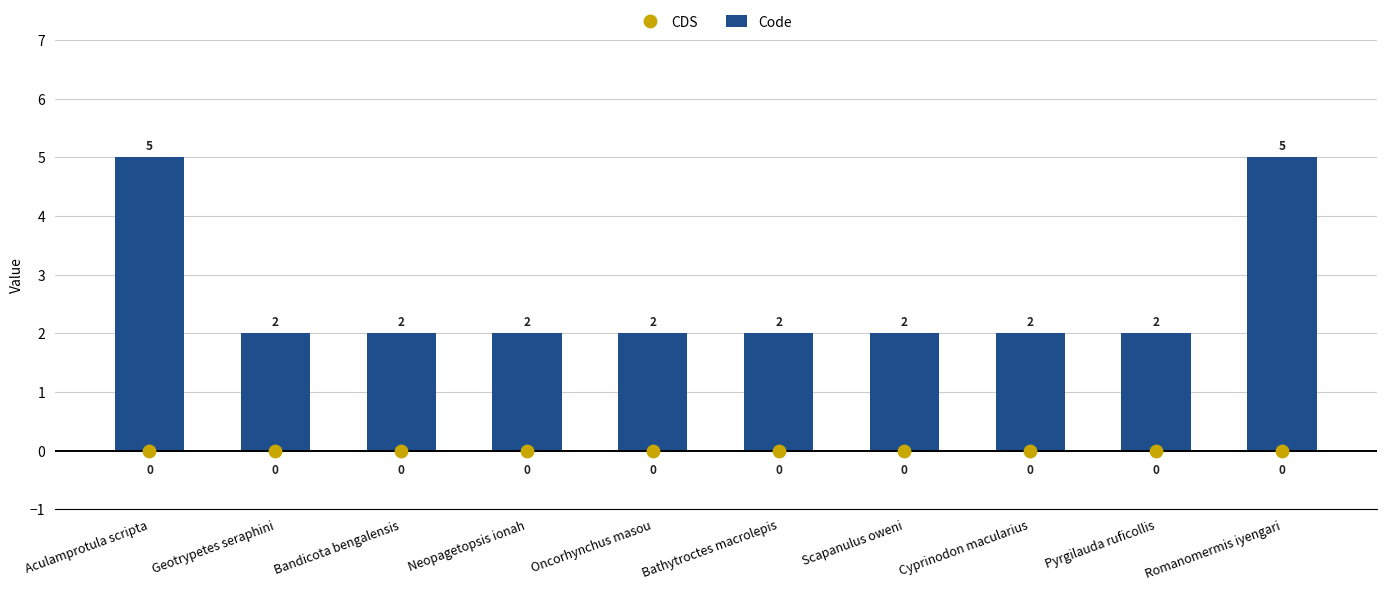

What are all the series names shown in the legend?

Code, CDS